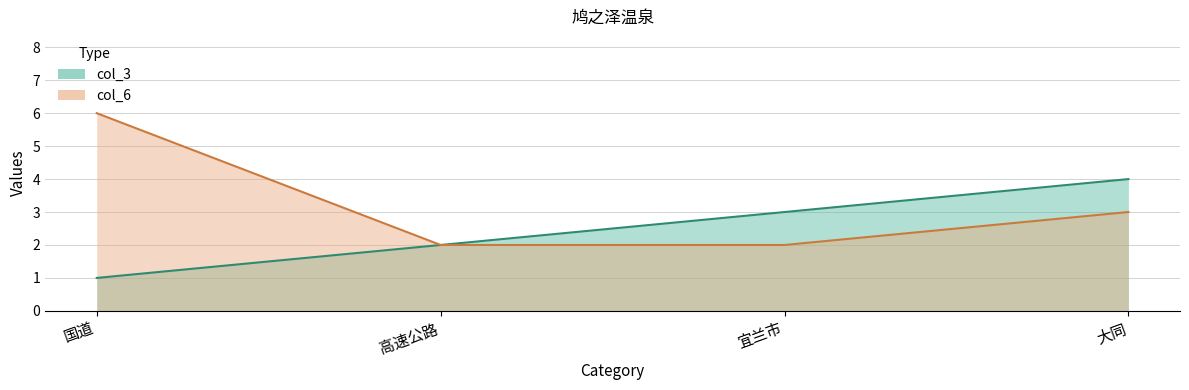

Does the chart display data point markers on the line(s)?

No